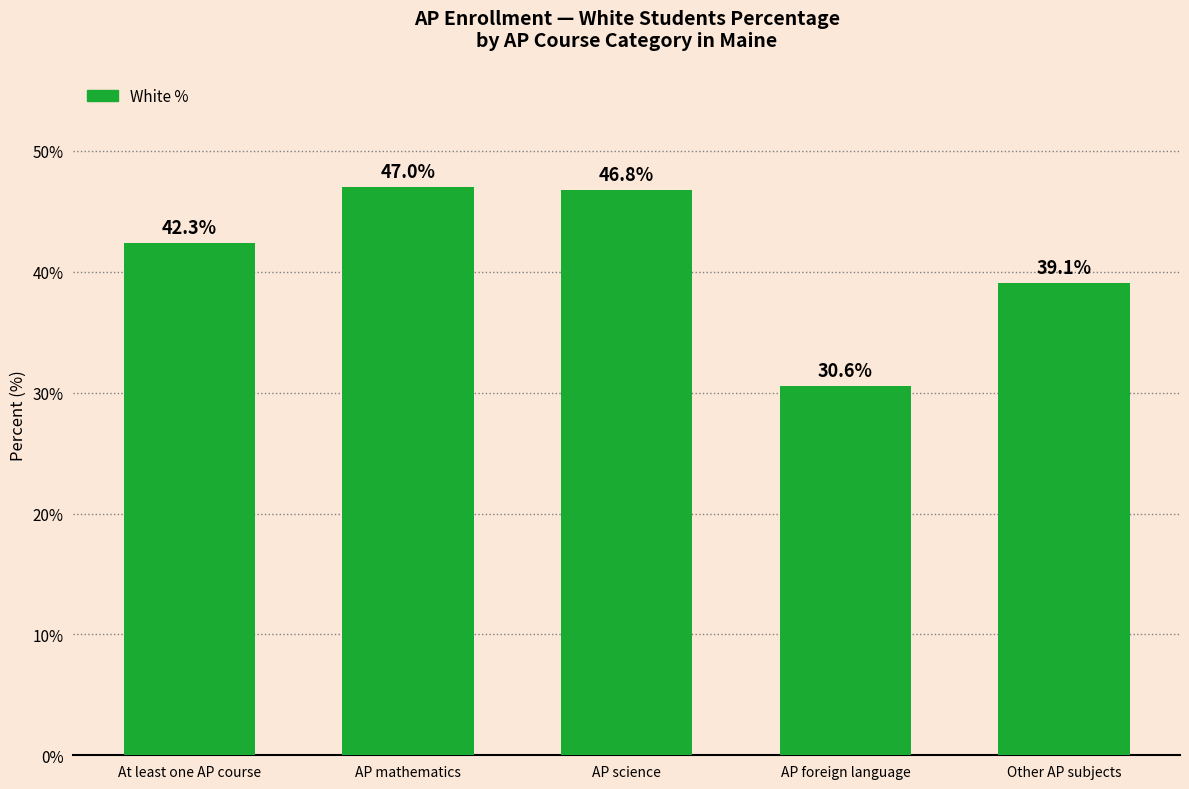

Are the bars grouped side by side (vs. stacked)?

No